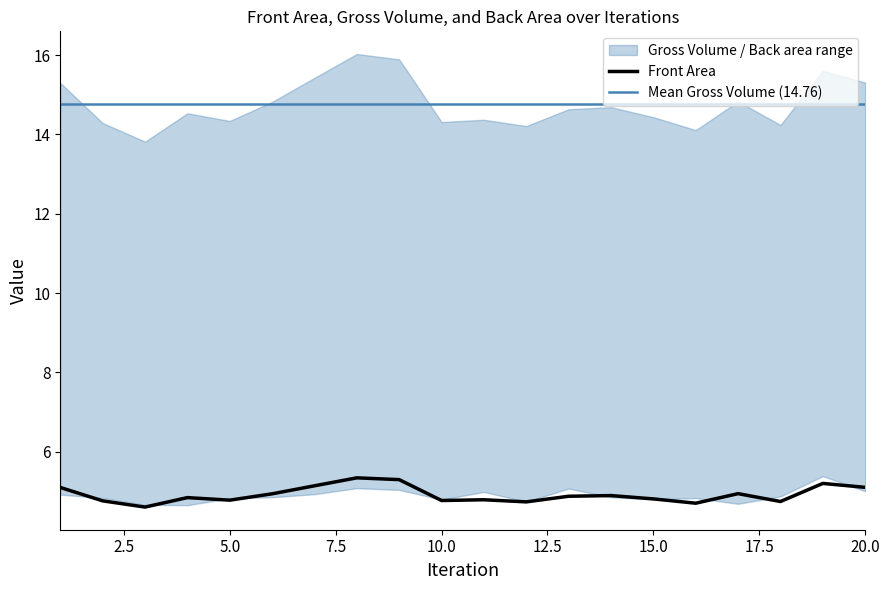

How many interior local peaks does the Back area series have?

5